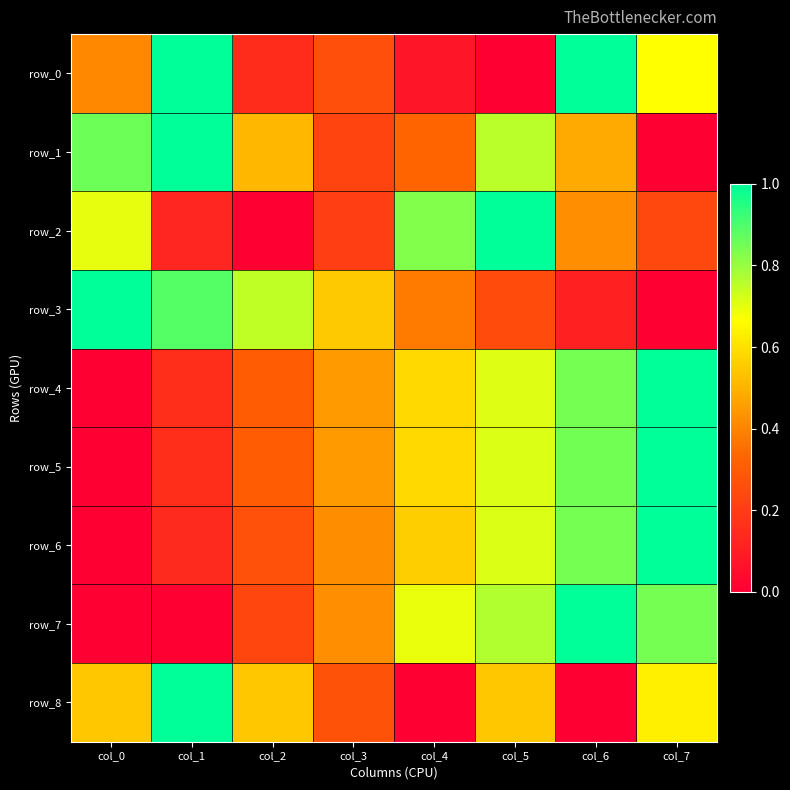

At which label does row_4 reach its minimum?

col_0